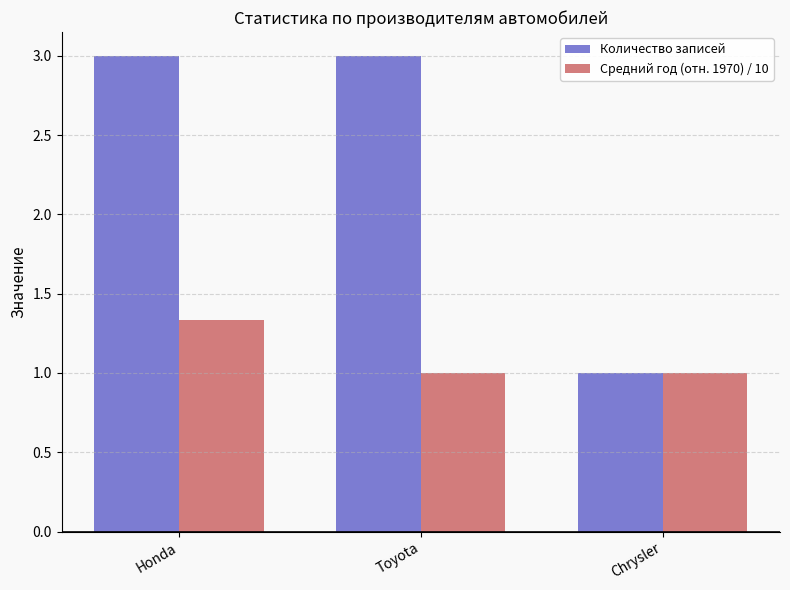

List the series in order of their peak value, highest first.

Количество записей, Средний год (отн. 1970) / 10